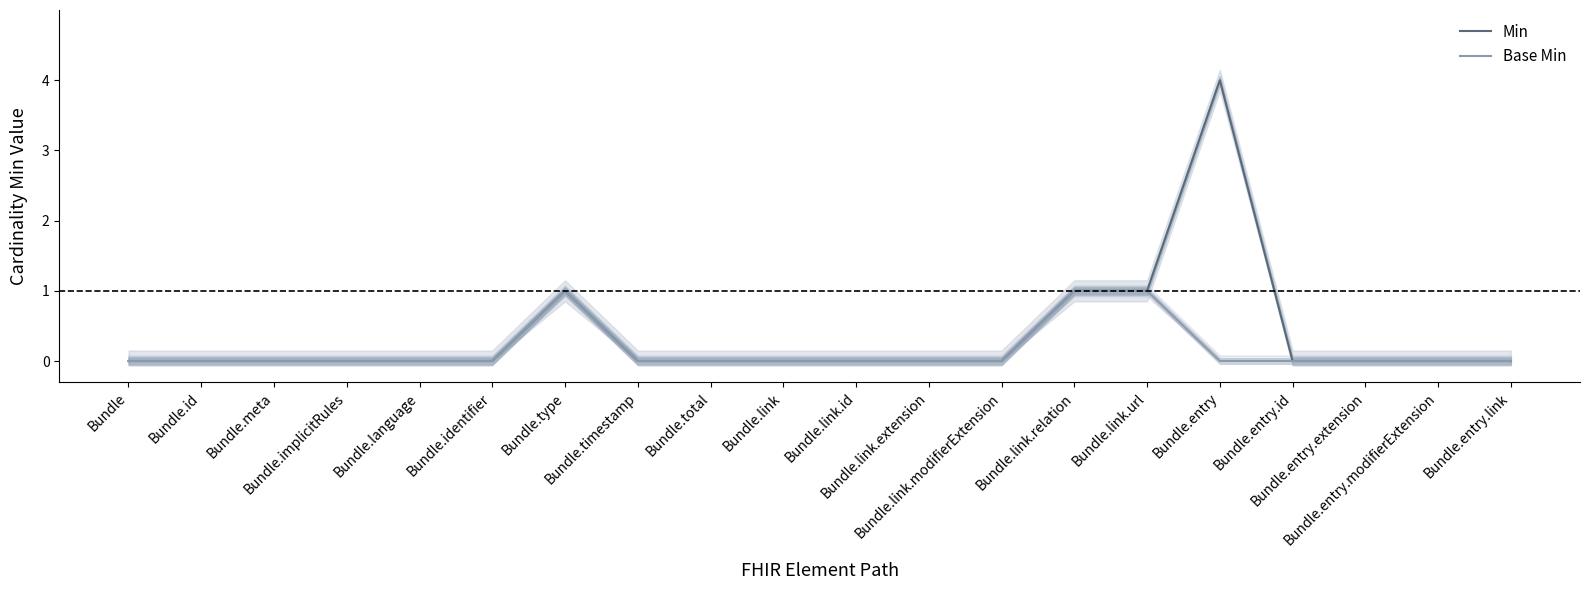

In Min, how many points are higher than both neighbors (excluding endpoints)?

2